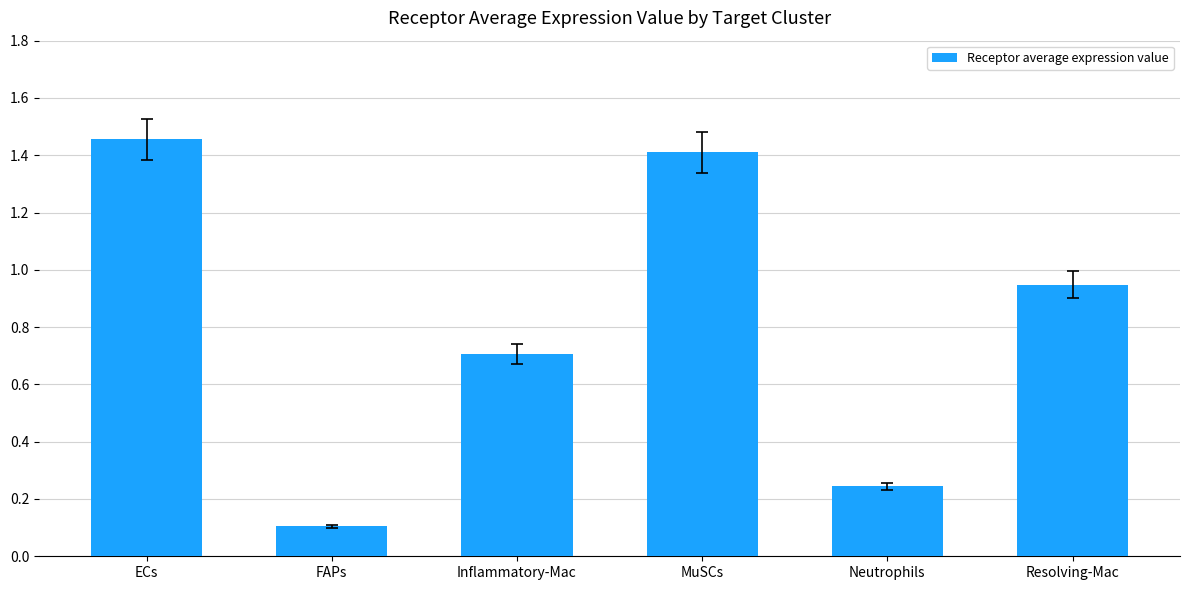

List the labels in order of value, smallest first.

FAPs, Neutrophils, Inflammatory-Mac, Resolving-Mac, MuSCs, ECs